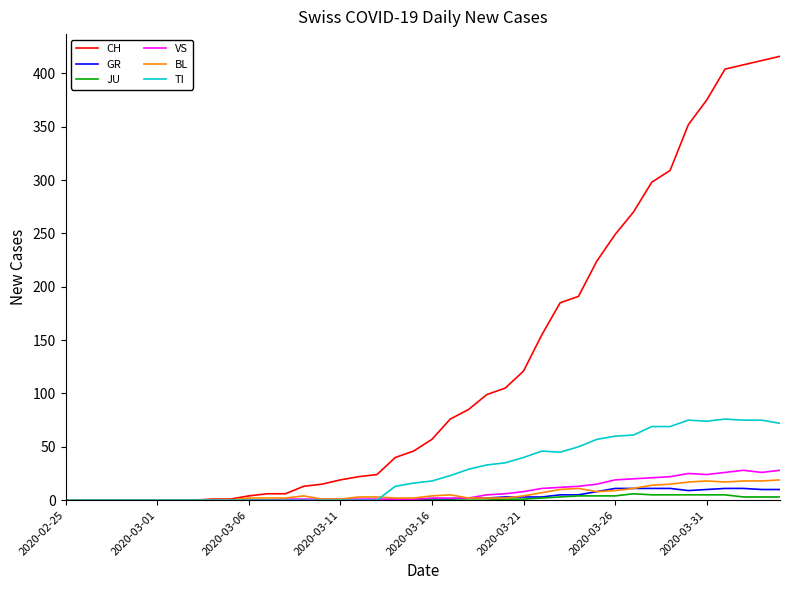

Which series has the widest spread of values?

CH